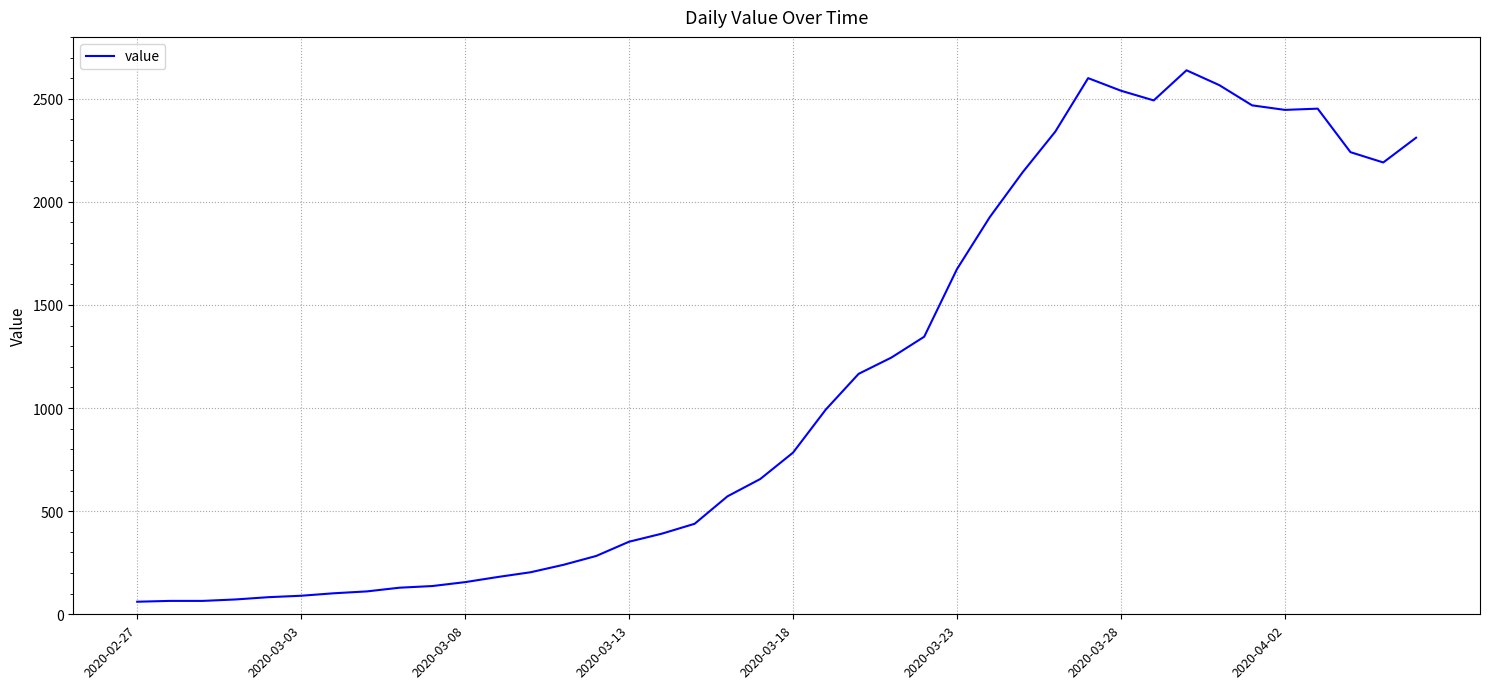

What is the smallest value displayed?

61